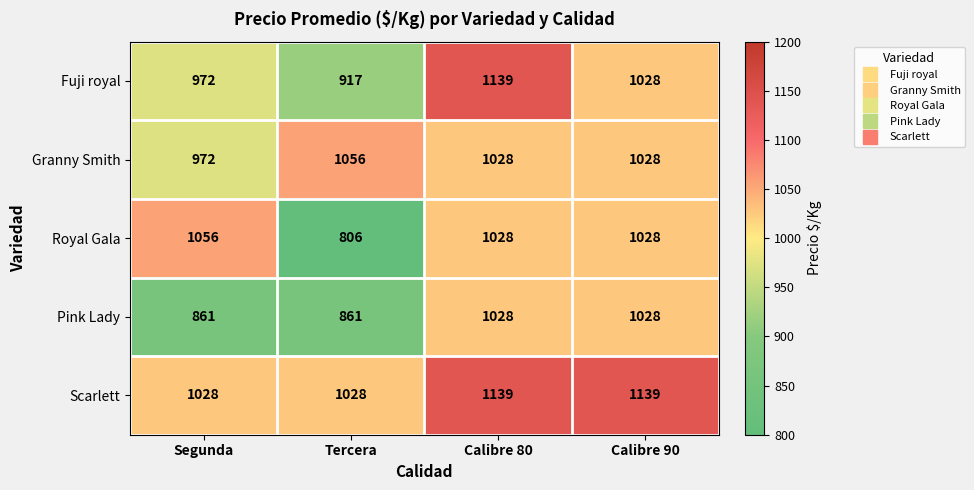

Reading left to right, what are all the values shown in this chart?

Fuji royal: Segunda=972	Tercera=917	Calibre 80=1139	Calibre 90=1028
Granny Smith: Segunda=972	Tercera=1056	Calibre 80=1028	Calibre 90=1028
Royal Gala: Segunda=1056	Tercera=806	Calibre 80=1028	Calibre 90=1028
Pink Lady: Segunda=861	Tercera=861	Calibre 80=1028	Calibre 90=1028
Scarlett: Segunda=1028	Tercera=1028	Calibre 80=1139	Calibre 90=1139